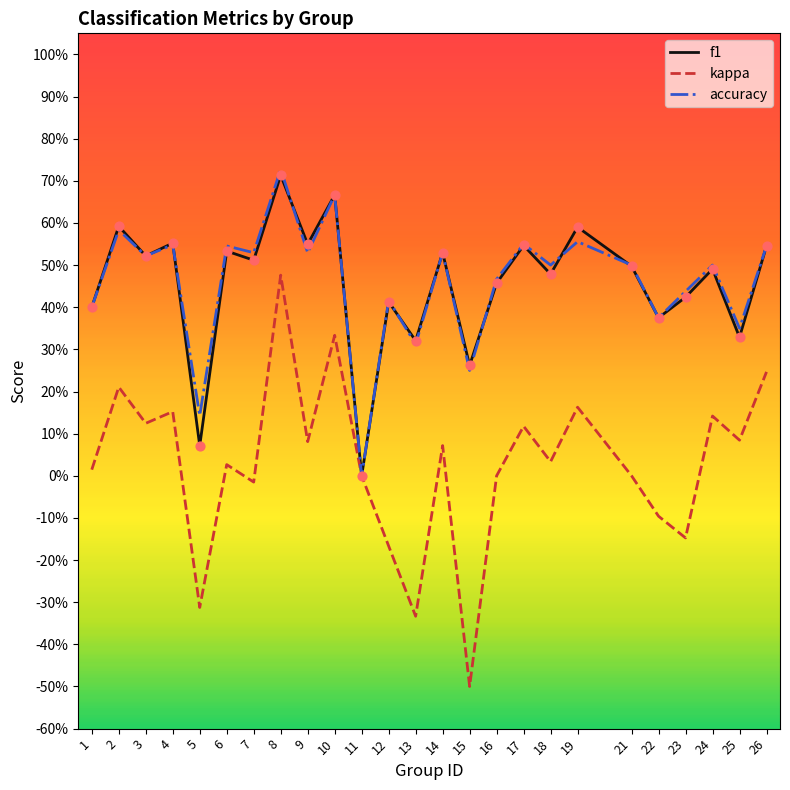

Which series has the largest total across all categories?

accuracy